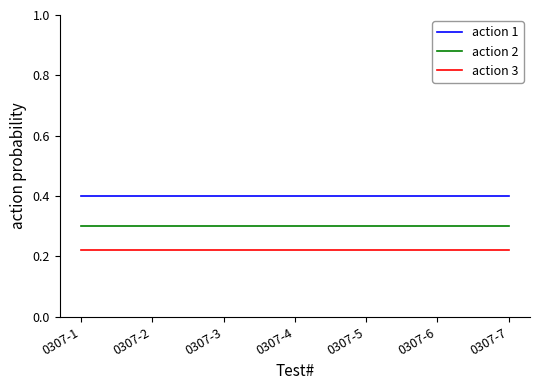

How many lines are shown in the chart?

3